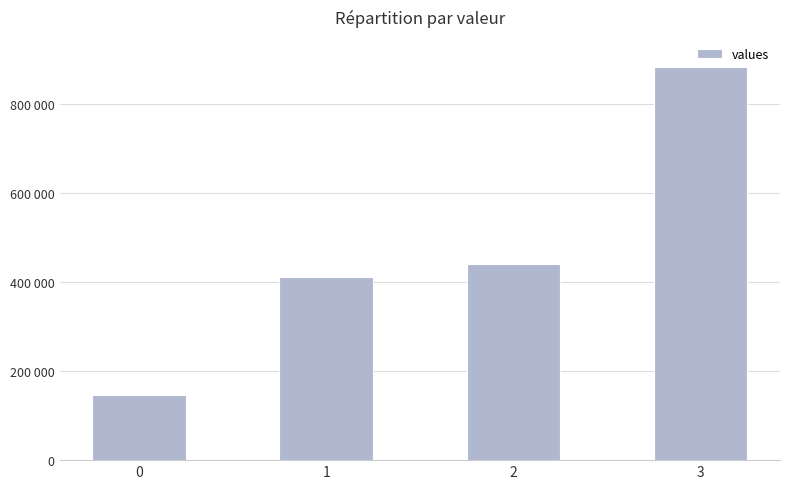

The value at 2 is 167472. True or false?

False